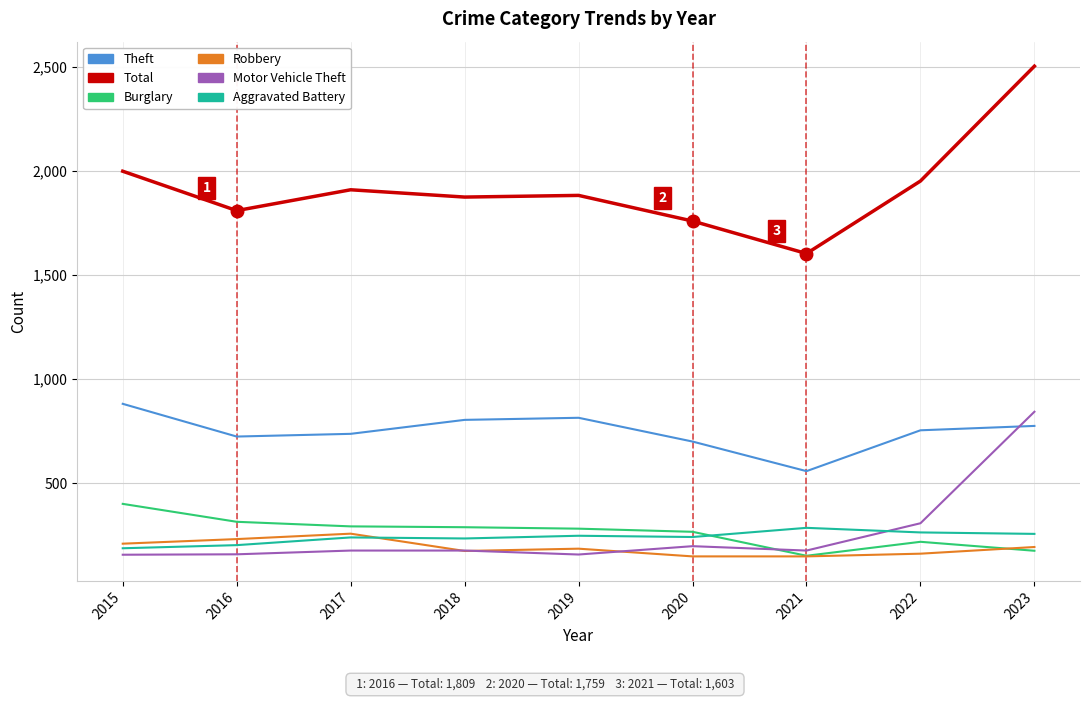

True or false: Burglary and Total cross at least once.

False